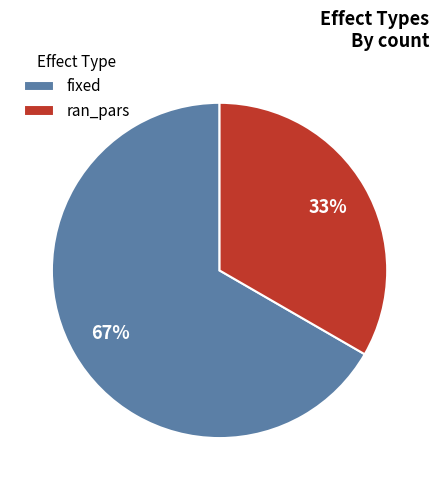

Is the sum of ran_pars and fixed greater than half?

Yes